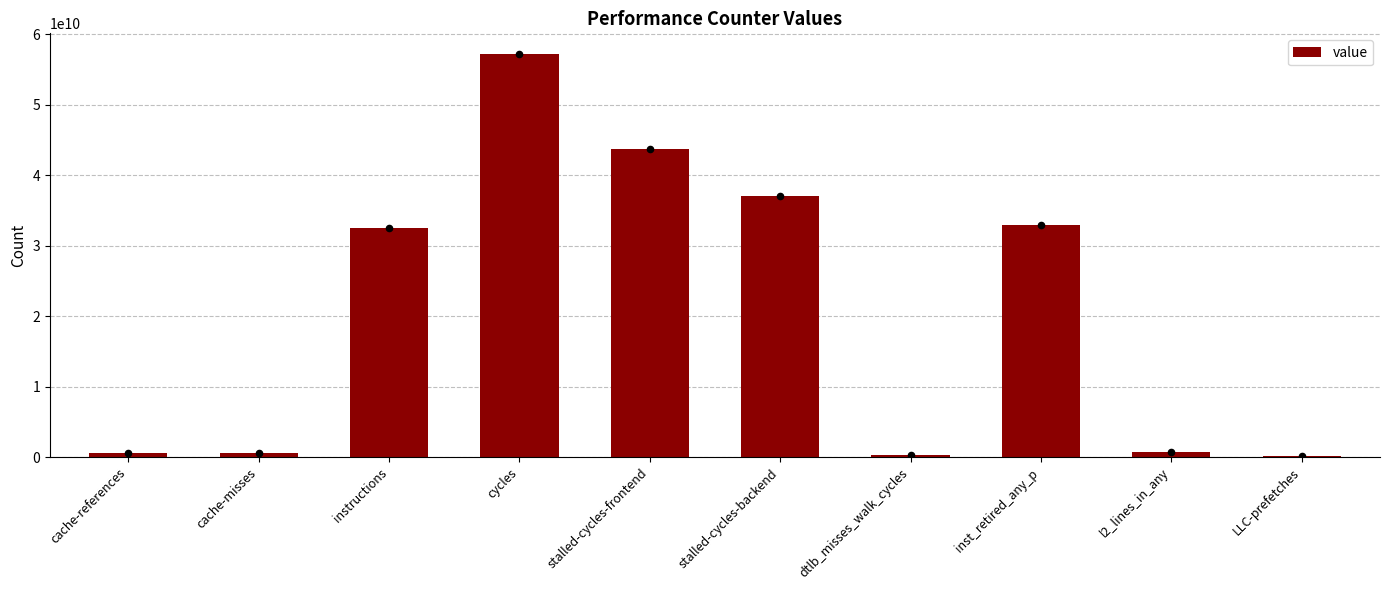

Which has a higher value, dtlb_misses_walk_cycles or l2_lines_in_any?

l2_lines_in_any